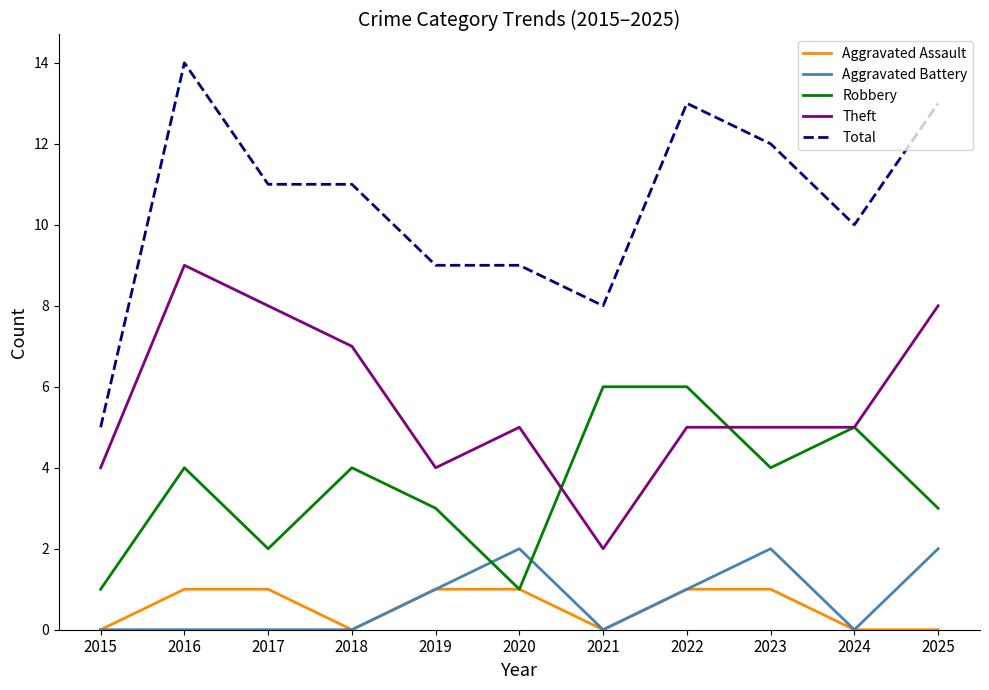

Which series changed the most between 2018 and 2021?

Theft